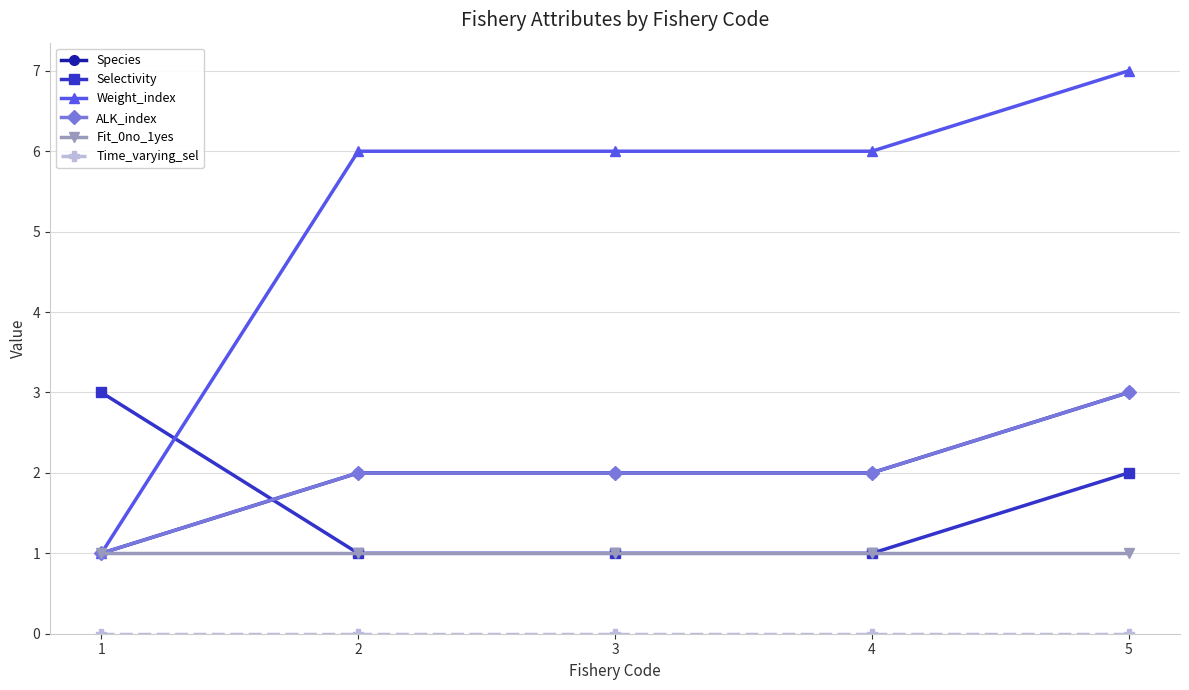

Between 2 and 5, which is larger?

5